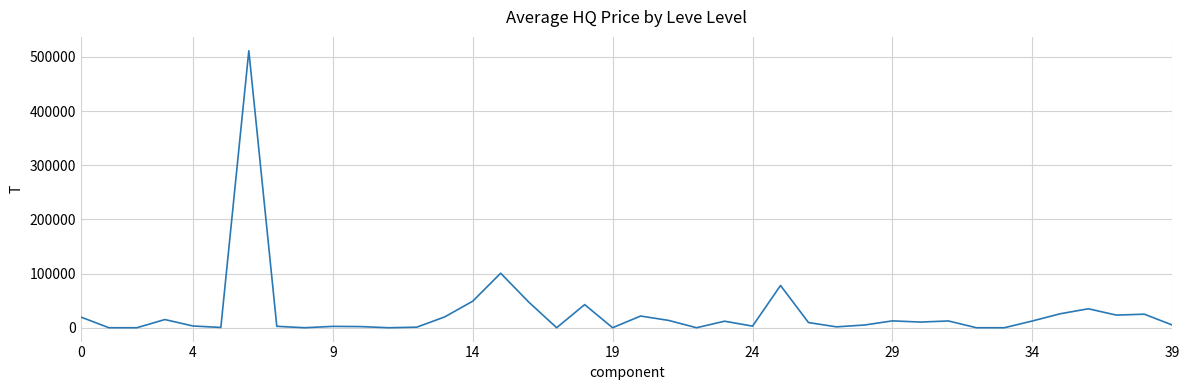

What is the greatest value displayed?

511502.0